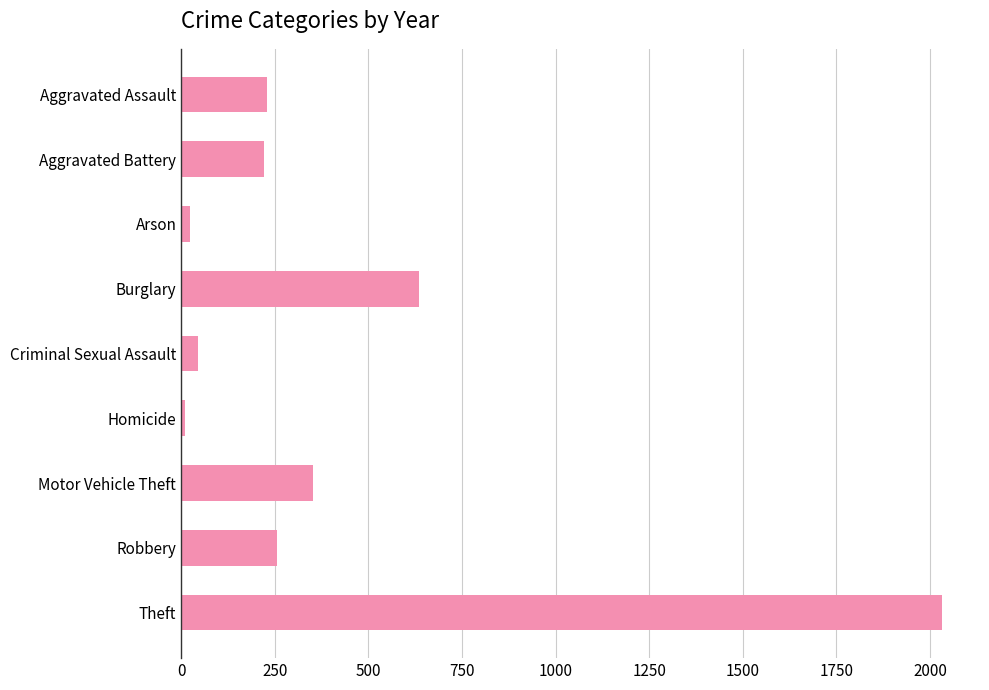

Are the bars horizontal?

Yes